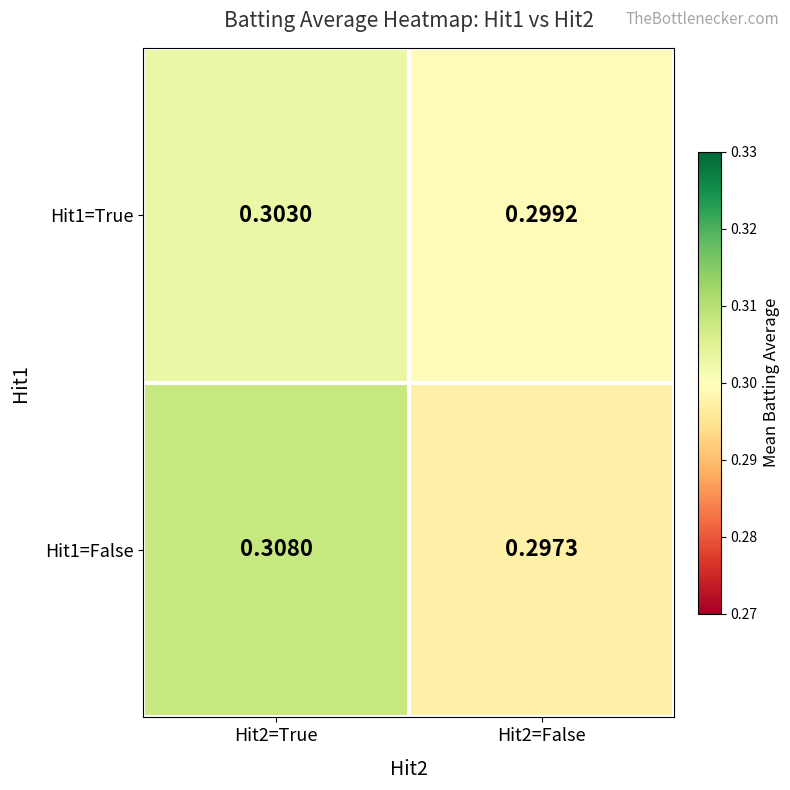

Is the value of Hit1=True at Hit2=False greater than the value of Hit1=False at Hit2=True?

No